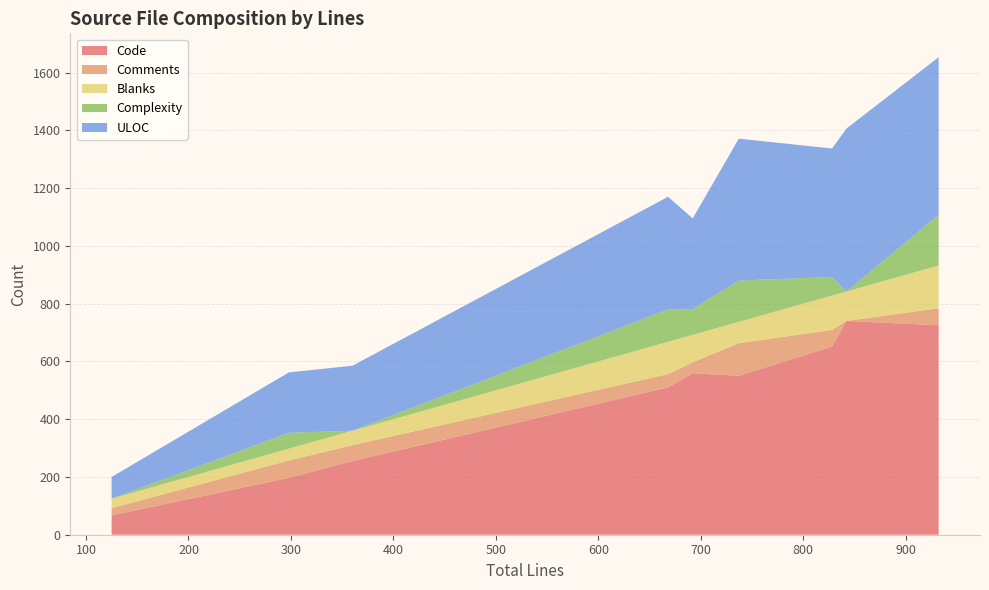

What is the minimum value for Code?

67